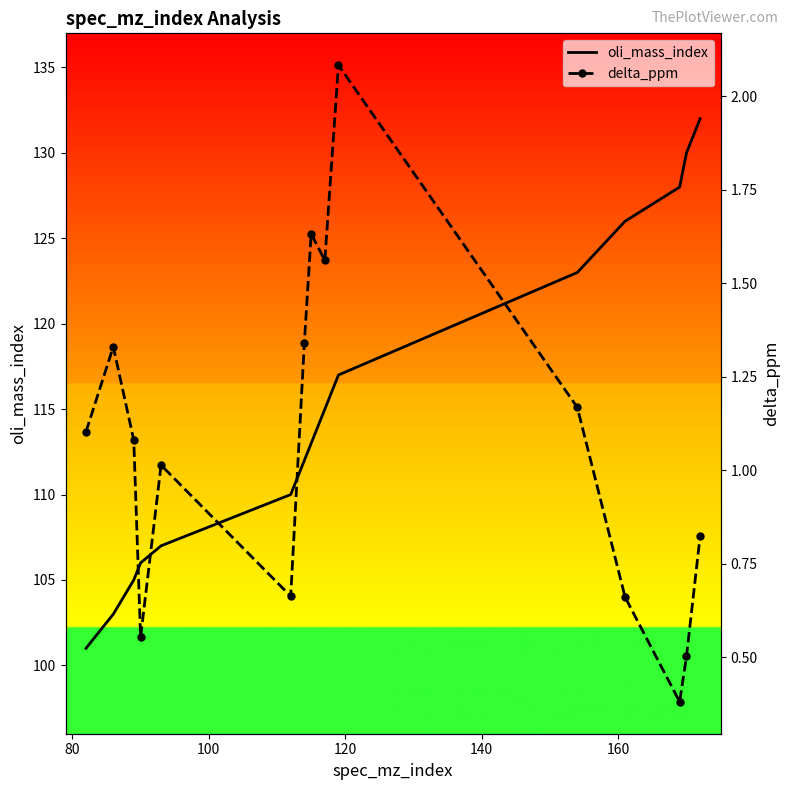

What is the maximum value for oli_mass_index?

132